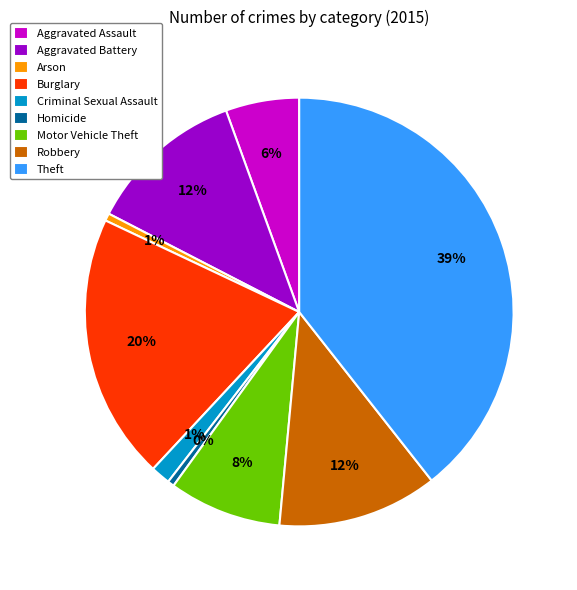

How many segments does this pie chart have?

9